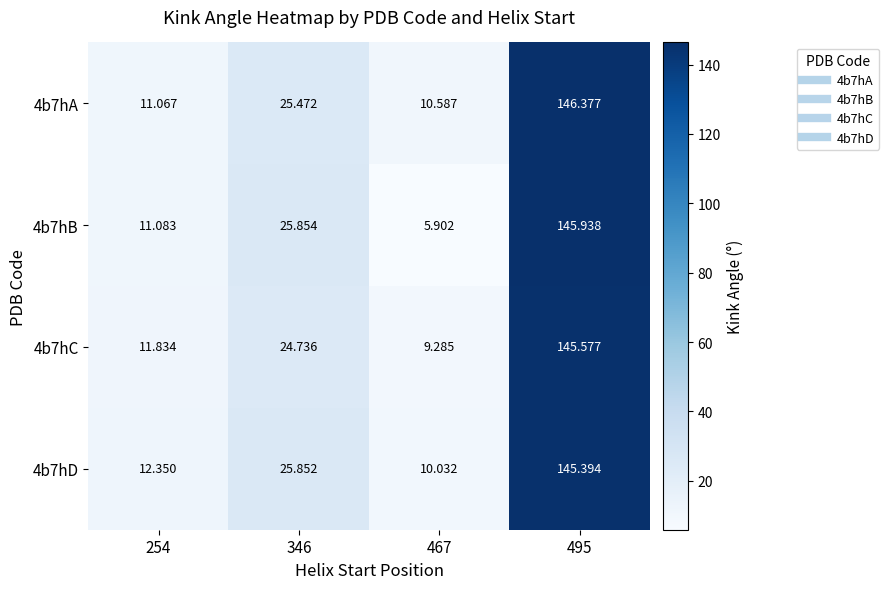

Rank the series at 254 from lowest to highest value.

4b7hA, 4b7hB, 4b7hC, 4b7hD